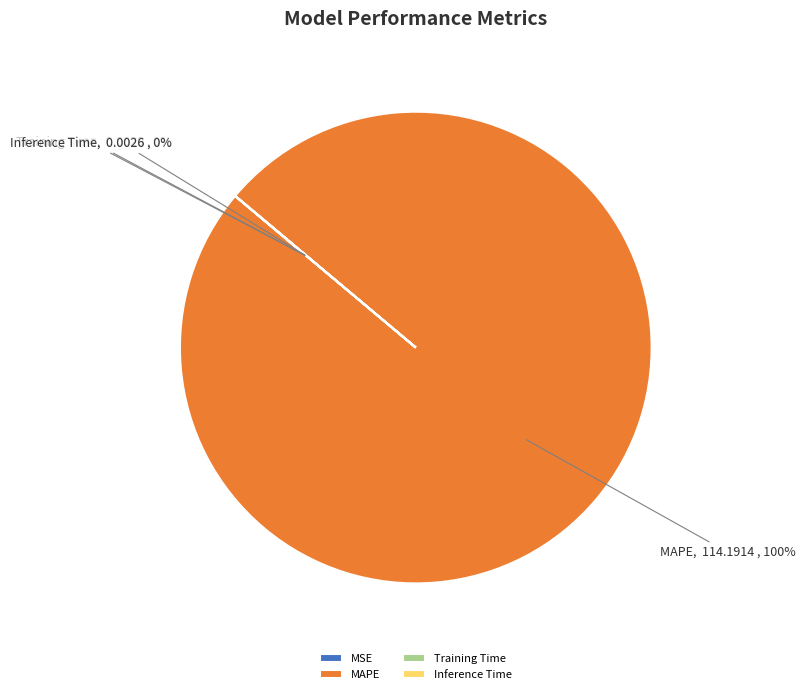

Which slice is the largest?

MAPE